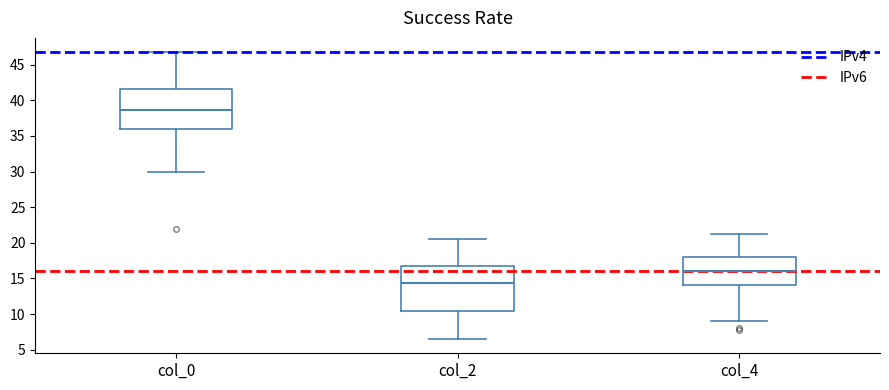

Reading left to right, read every box against the y-axis: the position of its median line, the range the box covers, and the ends of its whiskers. The values are not printed on the chart, so give them approximately, as read against the axis.

col_0: median 38.5, box 36.0 to 41.5, whiskers 30.0 to 47.0
col_2: median 14.5, box 10.5 to 17.0, whiskers 6.5 to 20.5
col_4: median 16.0, box 14.0 to 18.0, whiskers 9.0 to 21.5